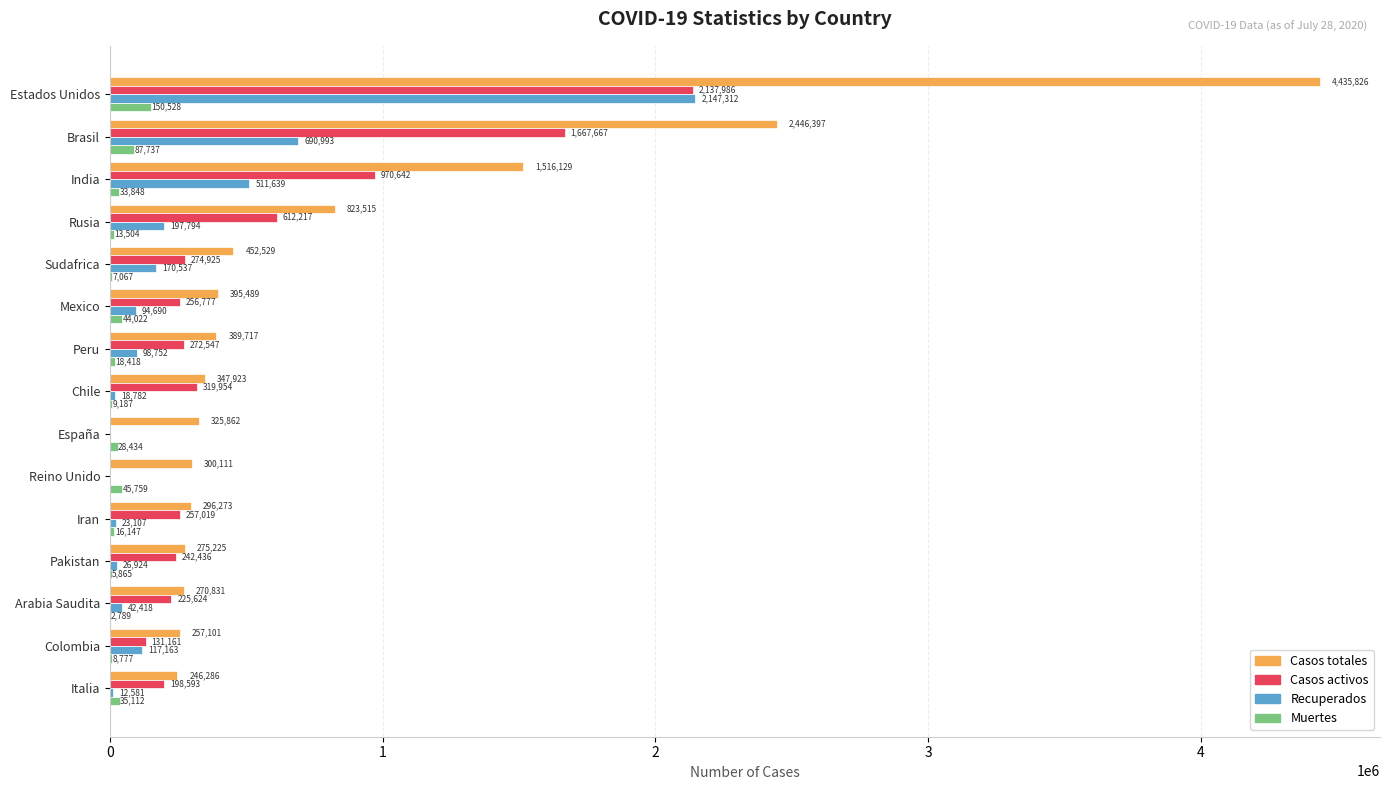

What is the maximum value for Muertes?

150528